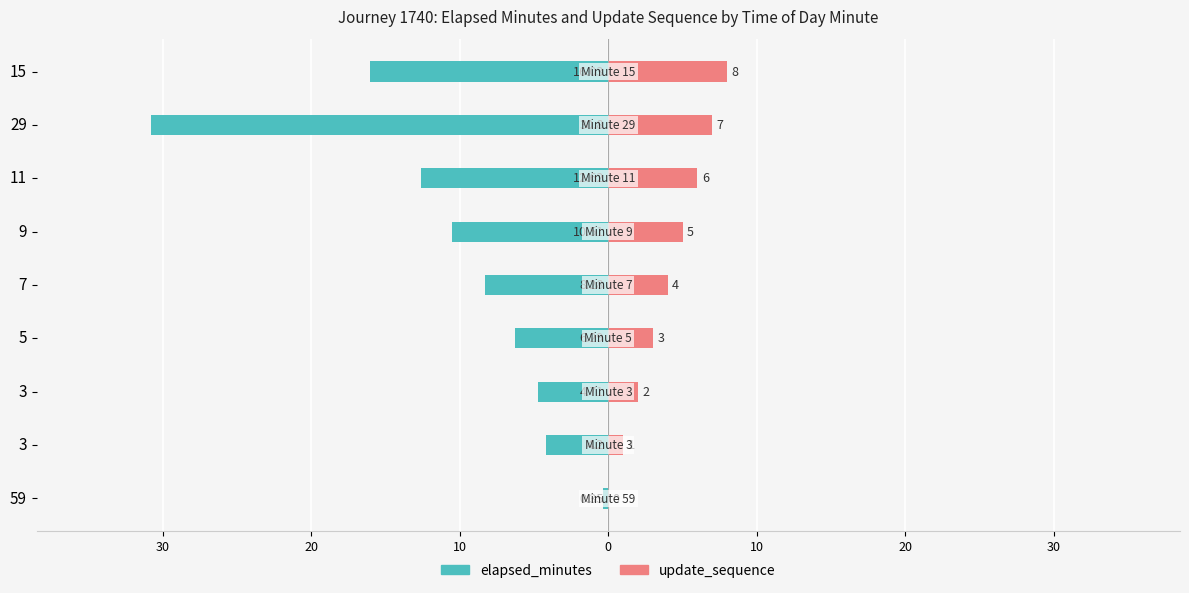

Which series has the widest spread of values?

elapsed_minutes